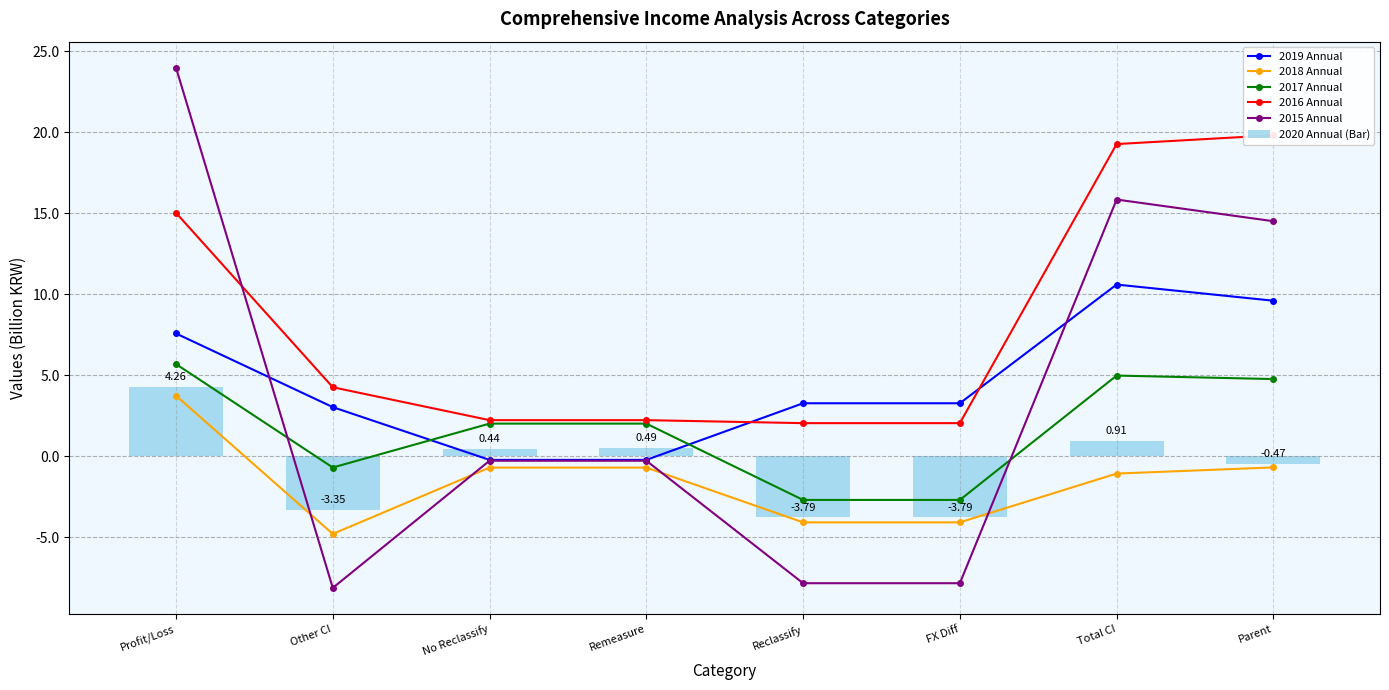

Which series has the largest total across all categories?

2016 Annual